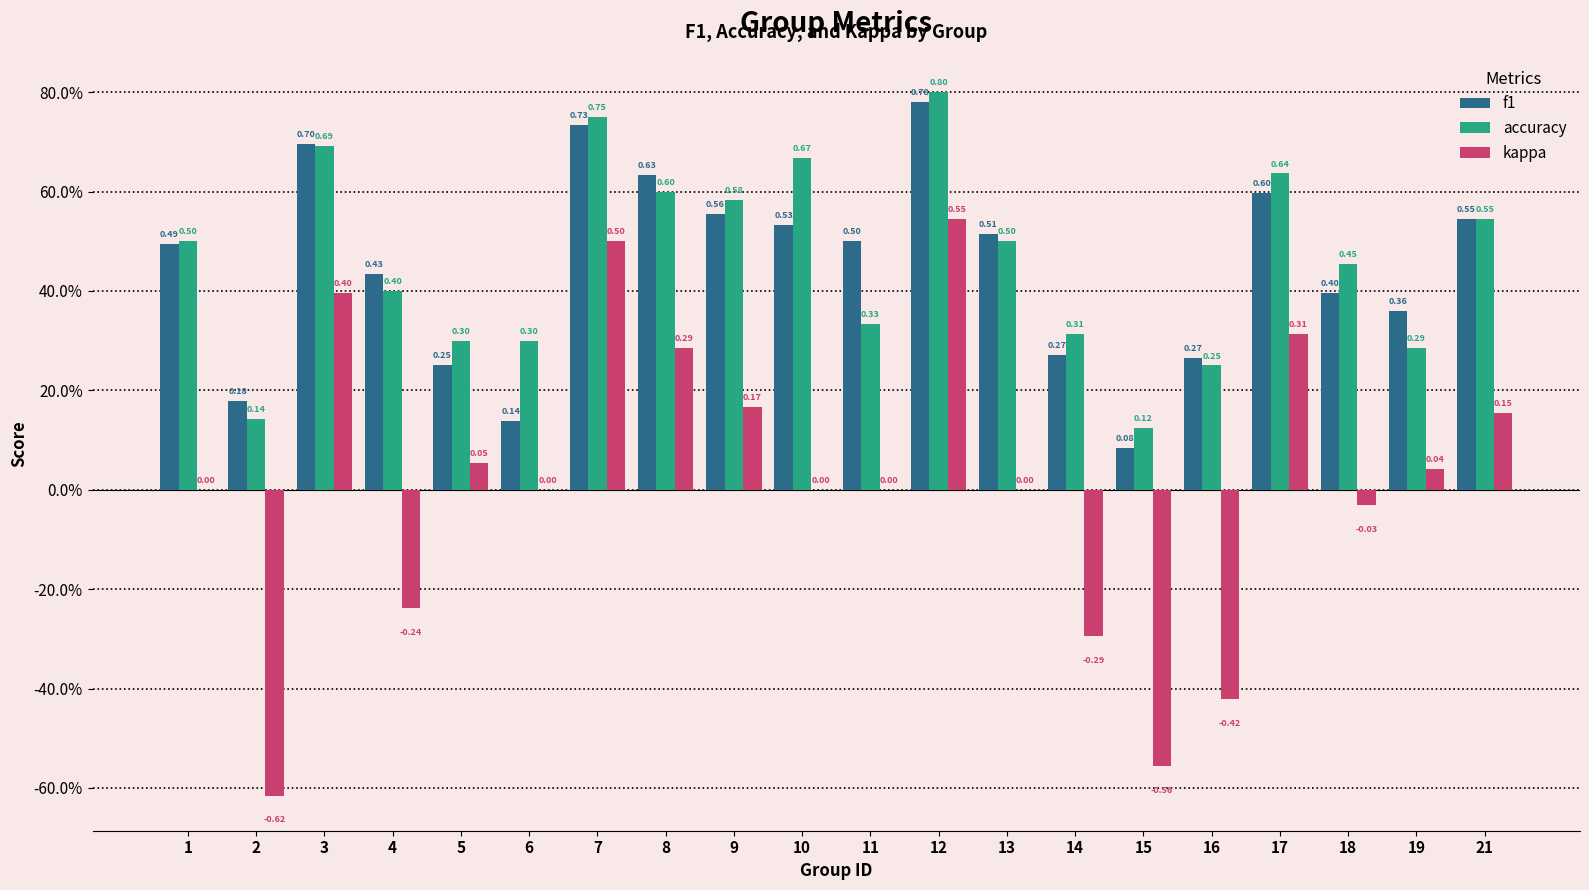

What are all the series names shown in the legend?

f1, accuracy, kappa